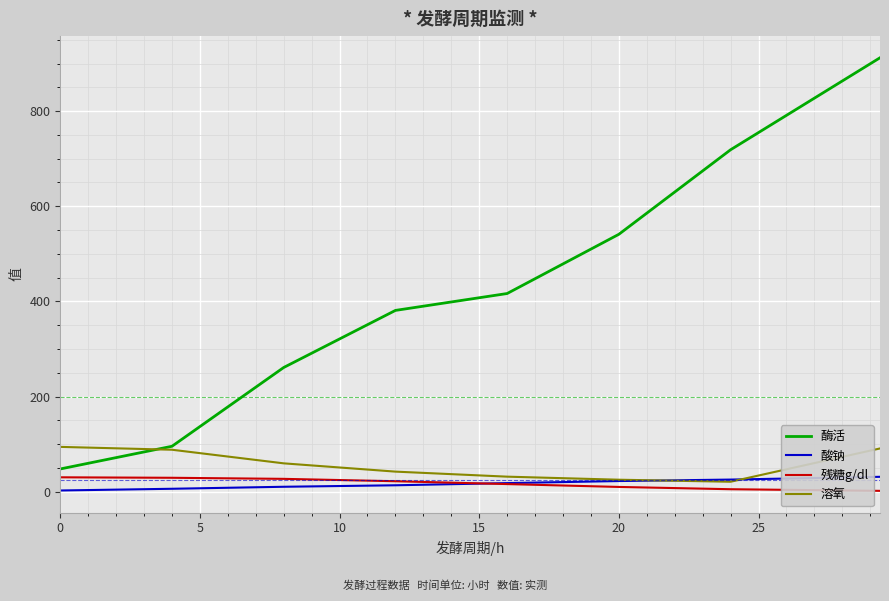

True or false: 残糖g/dl and 溶氧 intersect in this chart.

False